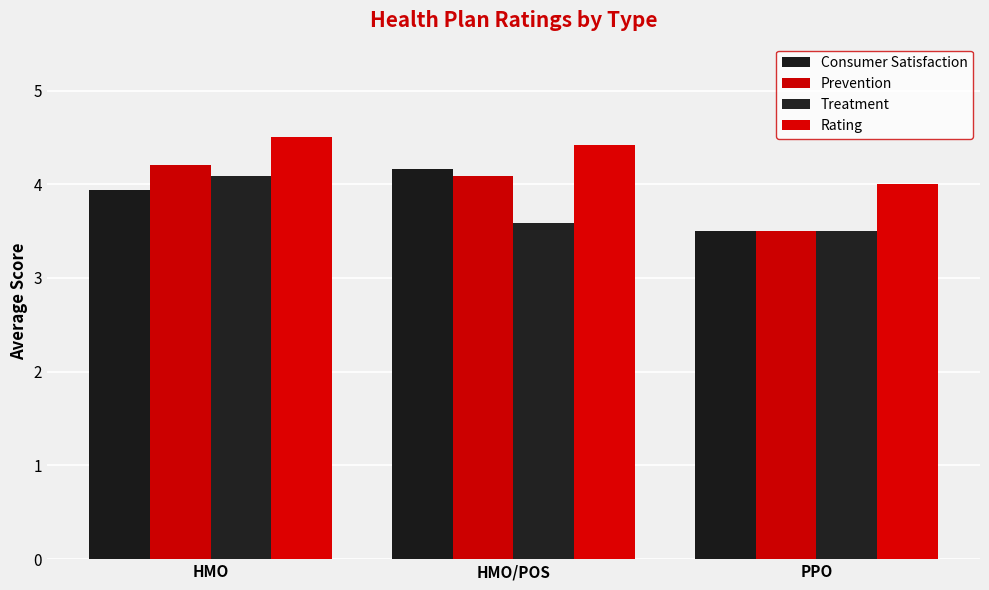

What is the spread (max minus min) of values at PPO?

0.5